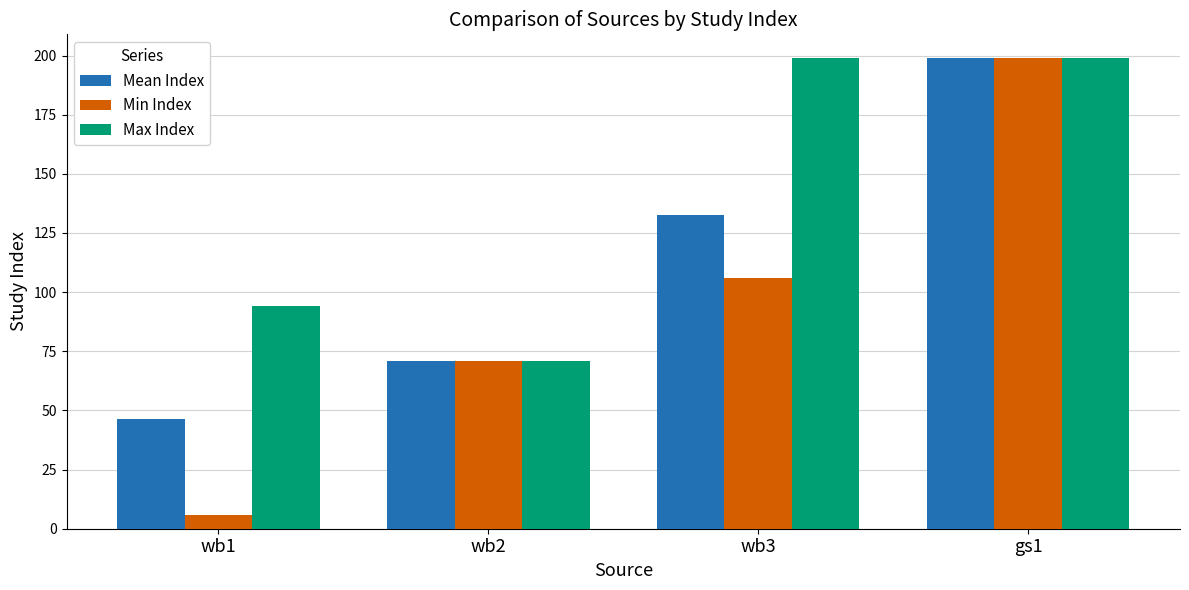

What value does the Mean Index series have at wb3?

132.8